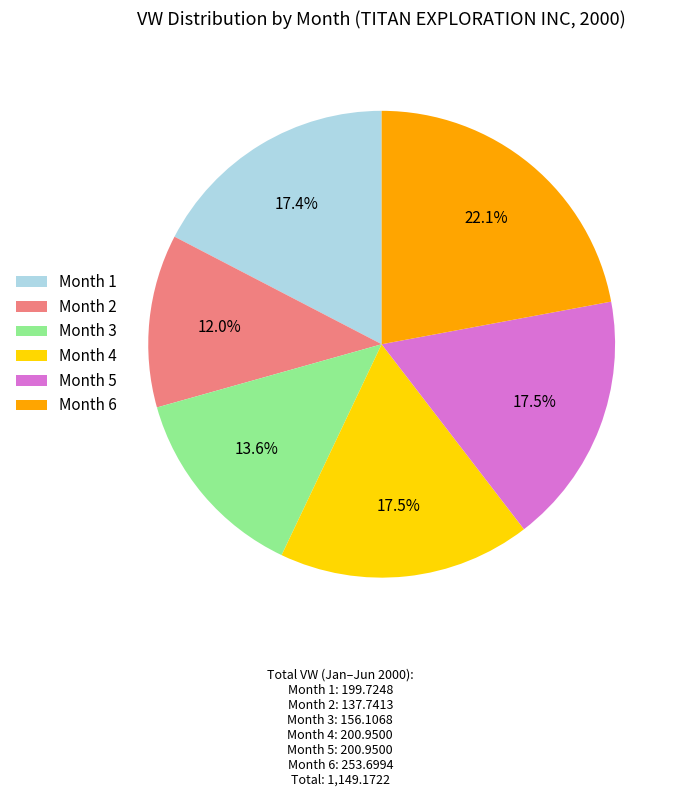

What percentage is NOT represented by Month 5?

82.5%